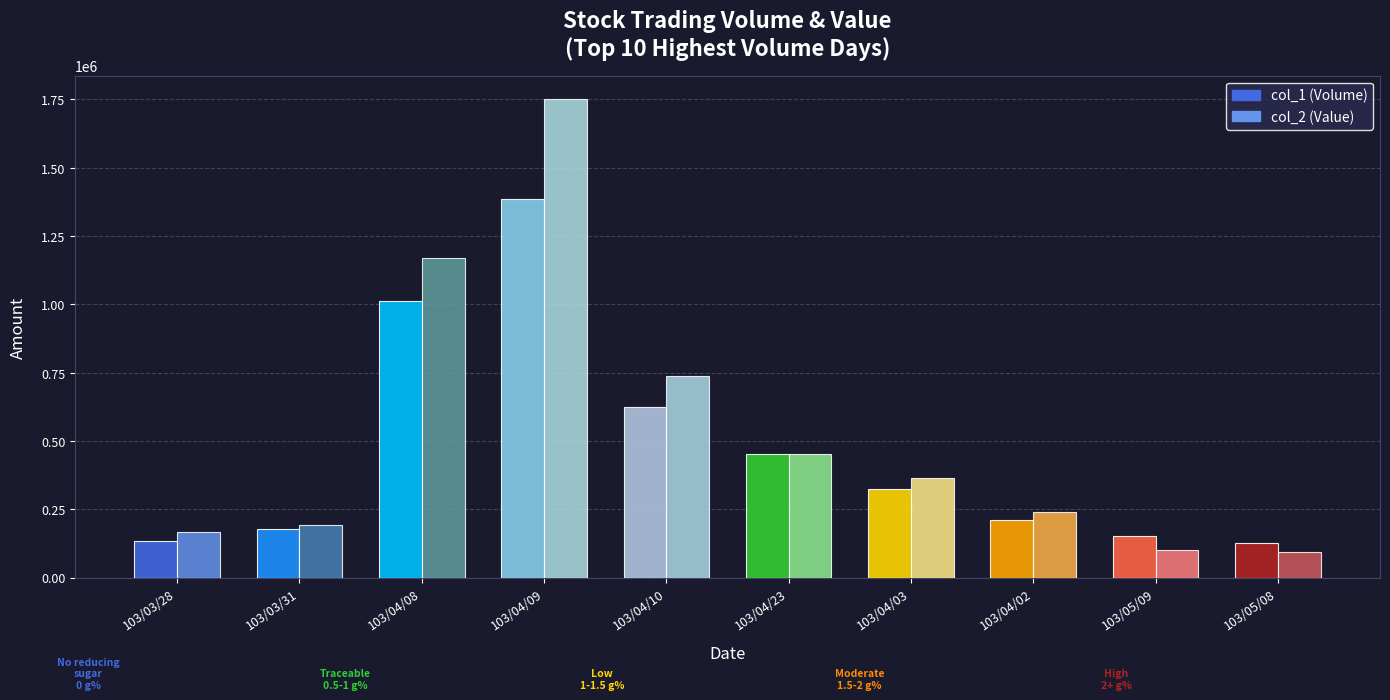

What is the lowest value of the col_1 (Volume) series?

127000